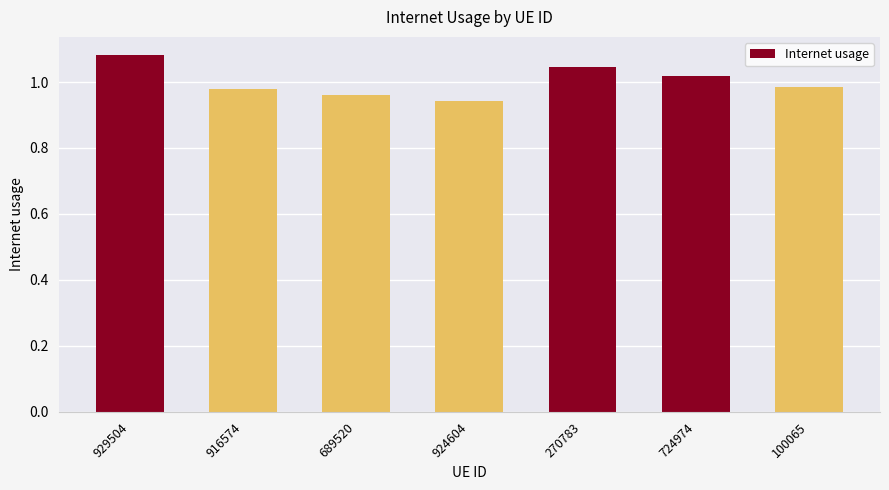

What is the label of the 5th bar from the left?

270783